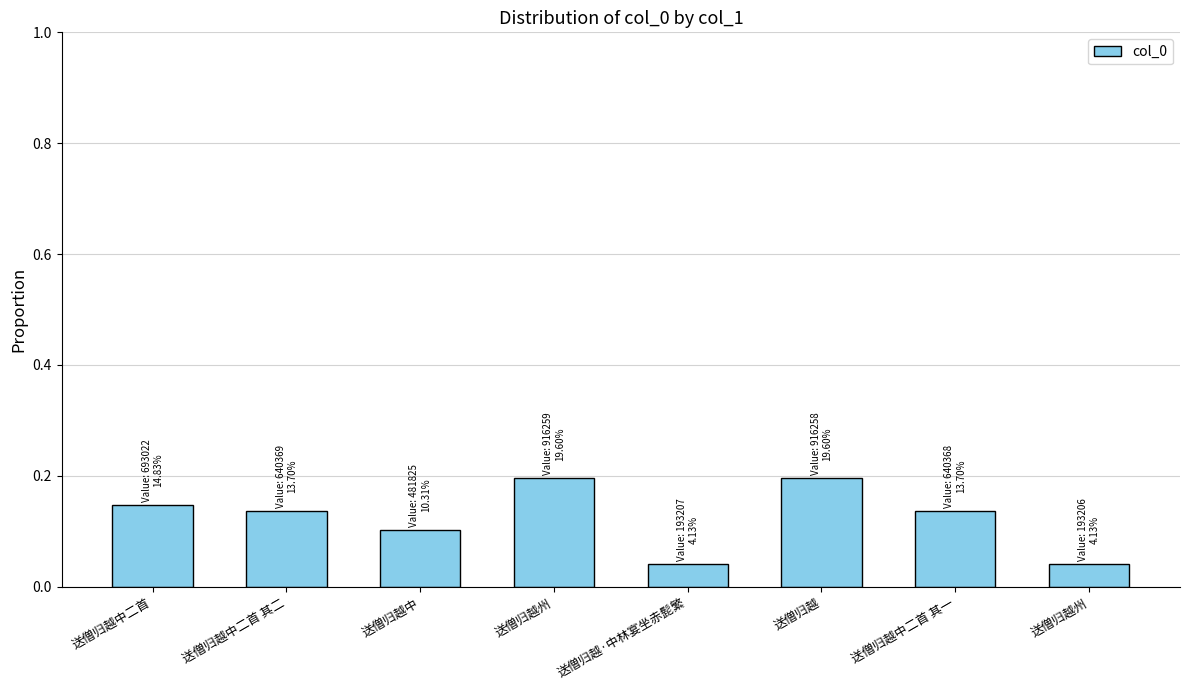

Count the number of categories in the chart.

8